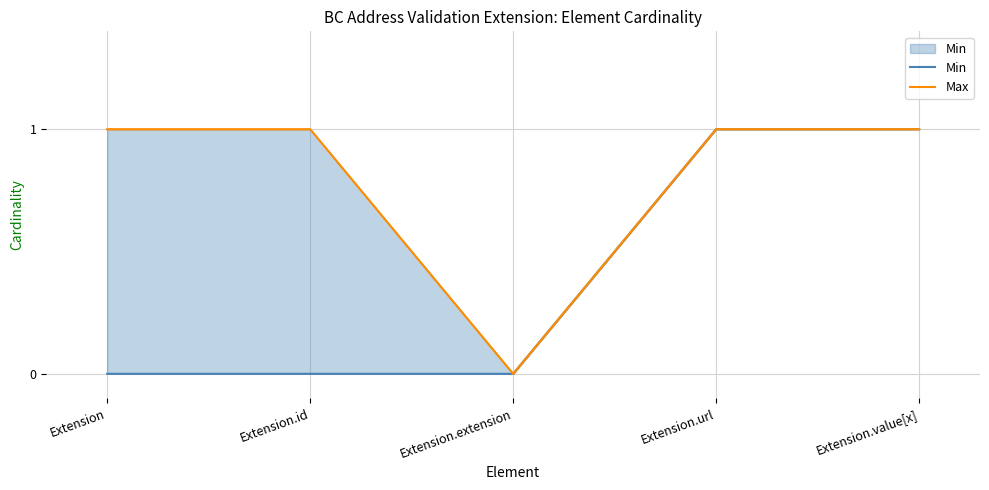

Reading left to right, extract all data points from this chart.

Min: 0	0	0	1	1
Max: 1	1	0	1	1